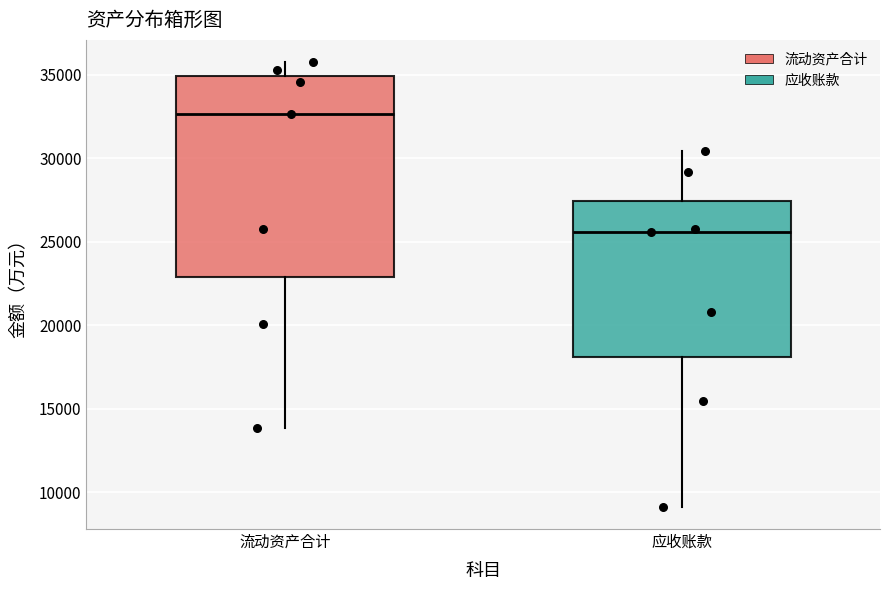

Comparing the boxes themselves (not the whiskers), which one is the tallest?

流动资产合计